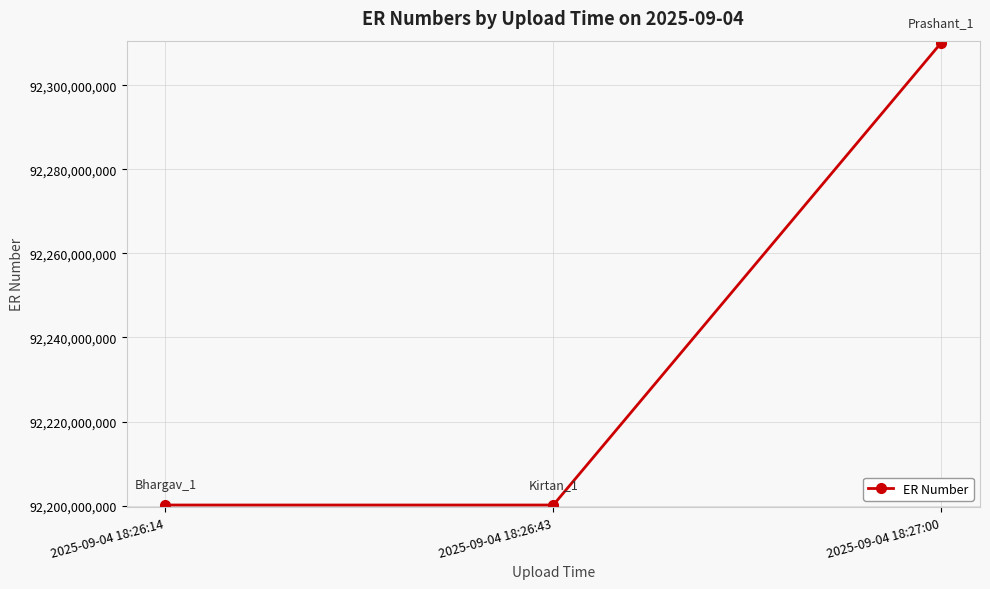

Is it true that the value at 2025-09-04 18:26:14 is 92200133003?

True